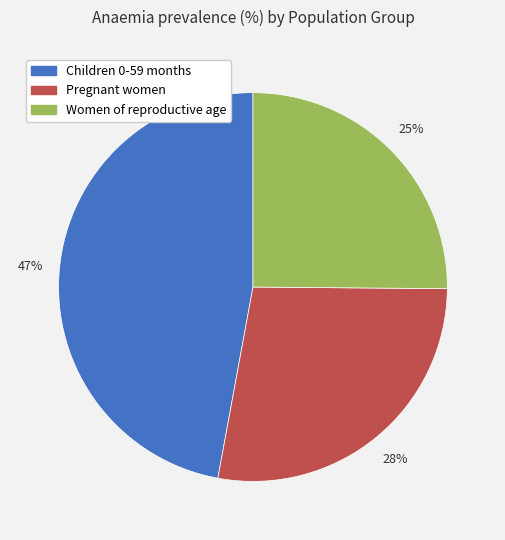

What percentage is the Children 0-59 months slice, to the nearest percent?

47%